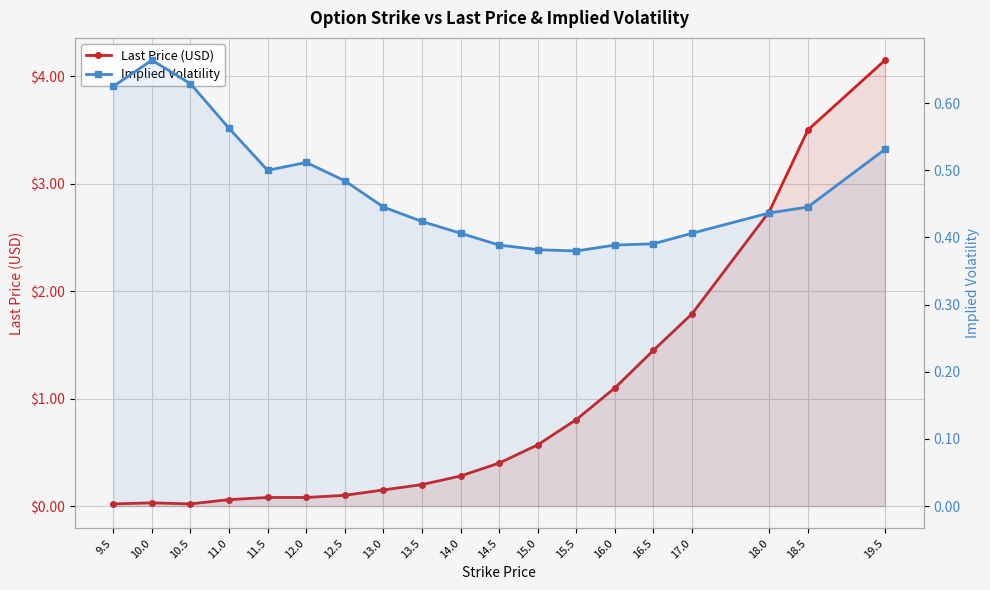

True or false: Implied Volatility and Last Price (USD) cross at least once.

True